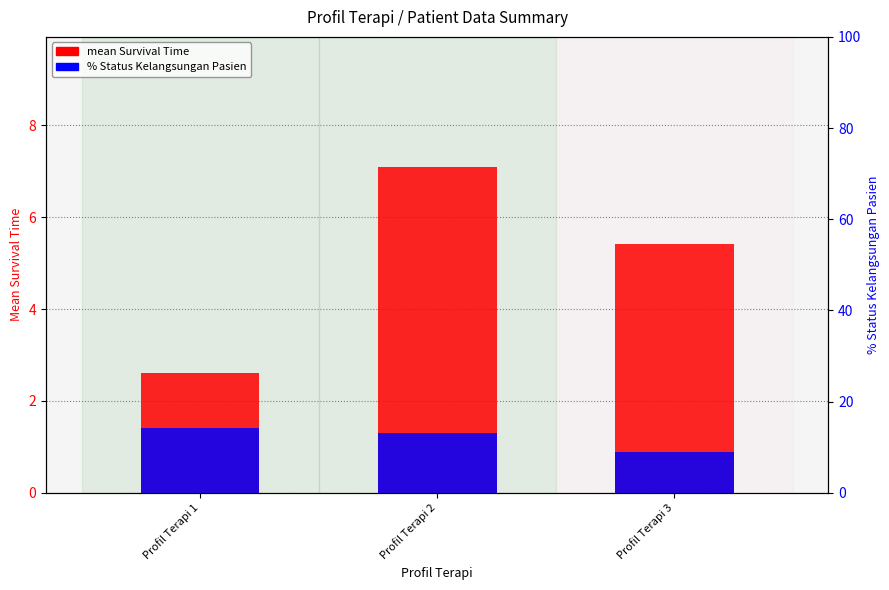

Are the bars horizontal?

No